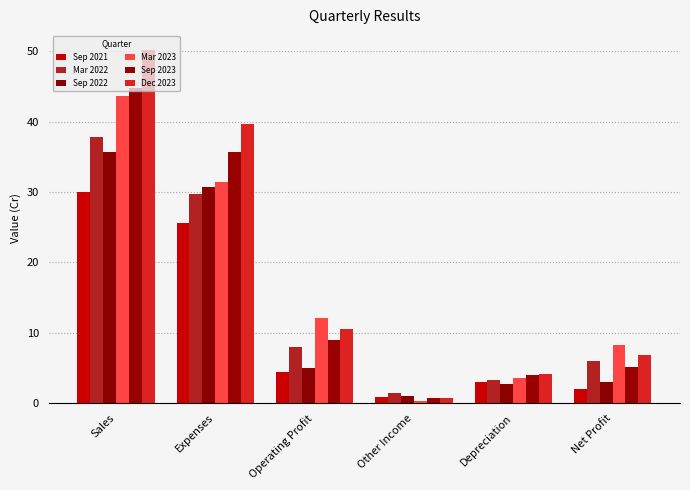

Reading left to right, list all the values displayed in this chart.

Sep 2021: Sales=30.1	Expenses=25.7	Operating Profit=4.4	Other Income=0.9	Depreciation=3.1	Net Profit=2.0
Mar 2022: Sales=37.8	Expenses=29.8	Operating Profit=8.0	Other Income=1.4	Depreciation=3.2	Net Profit=6.0
Sep 2022: Sales=35.7	Expenses=30.7	Operating Profit=5.0	Other Income=1.1	Depreciation=2.7	Net Profit=3.1
Mar 2023: Sales=43.7	Expenses=31.5	Operating Profit=12.2	Other Income=0.3	Depreciation=3.5	Net Profit=8.3
Sep 2023: Sales=44.8	Expenses=35.7	Operating Profit=9.1	Other Income=0.8	Depreciation=4.1	Net Profit=5.1
Dec 2023: Sales=50.2	Expenses=39.7	Operating Profit=10.5	Other Income=0.7	Depreciation=4.1	Net Profit=6.9